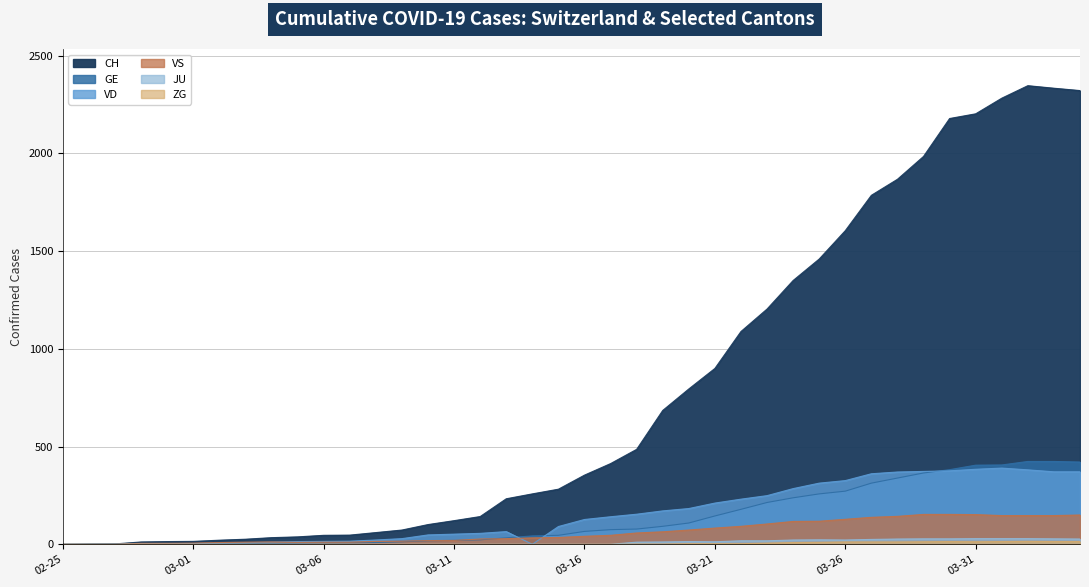

What are all the series names shown in the legend?

CH, GE, VD, VS, JU, ZG